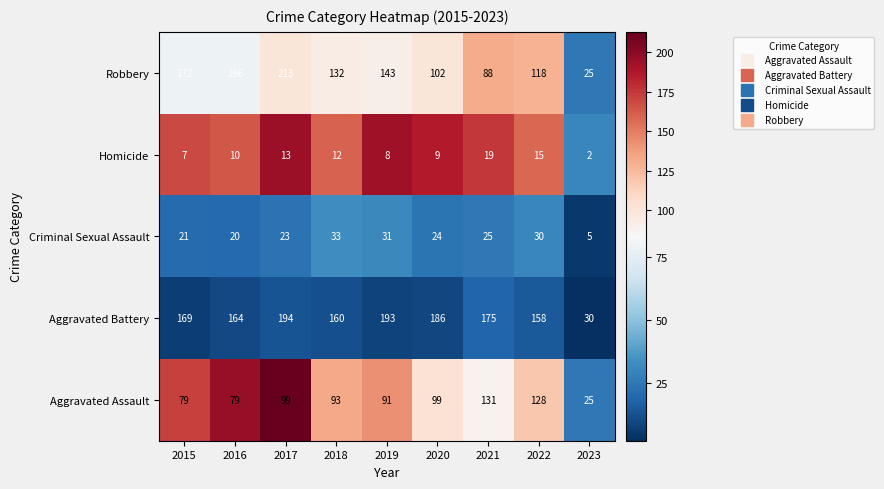

Read the Homicide value at 2021, to the nearest 10.

20